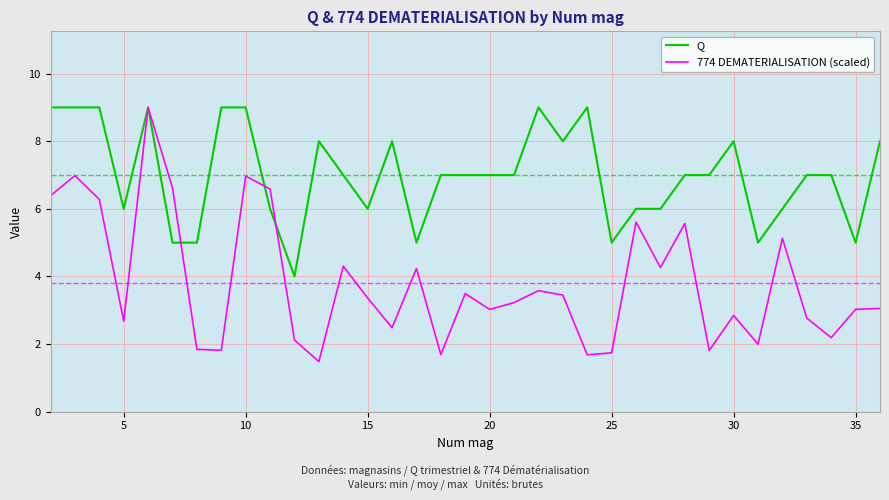

Rank the series by their average value, from lowest to highest.

774 DEMATERIALISATION (scaled), Q